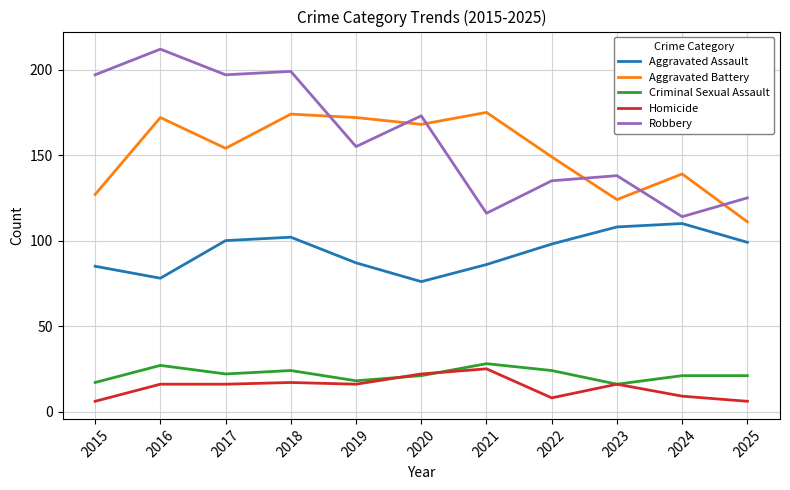

Does the chart have visible grid lines?

Yes